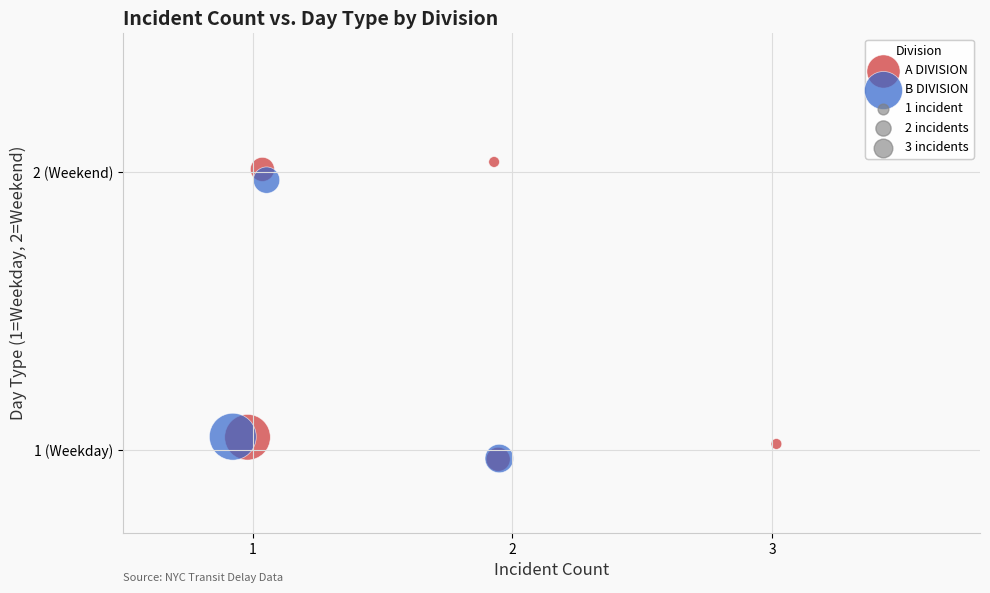

Which series has the widest spread of Y values?

A DIVISION